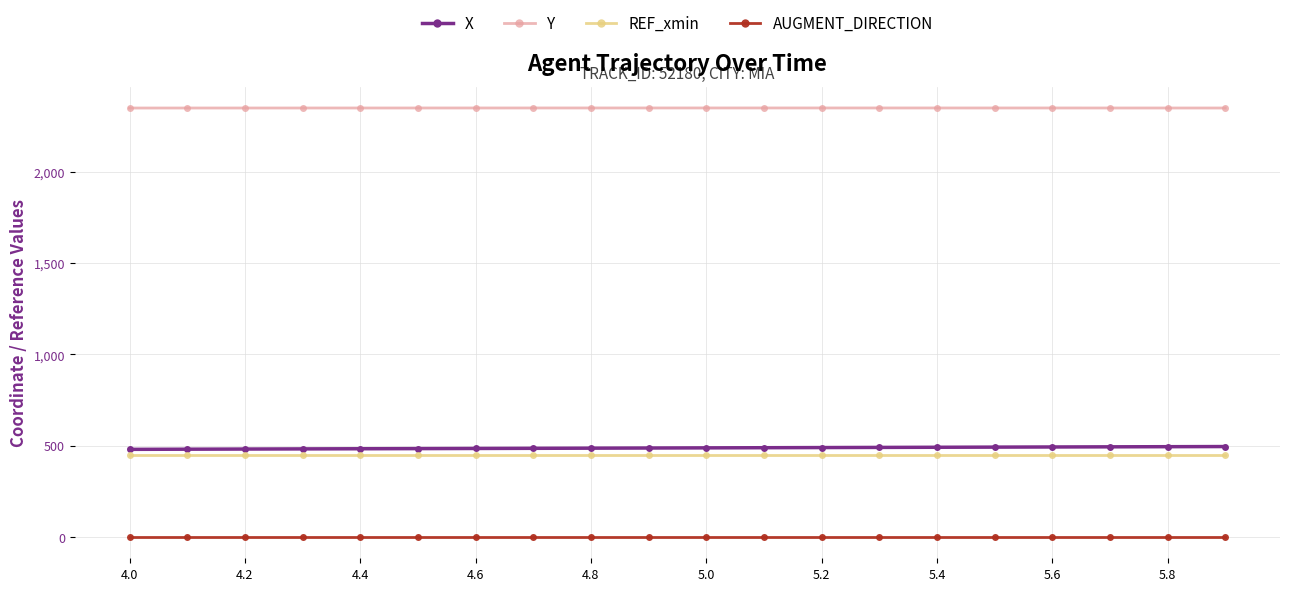

What is the value of the REF_xmin point at the 10th from the left?

450.0